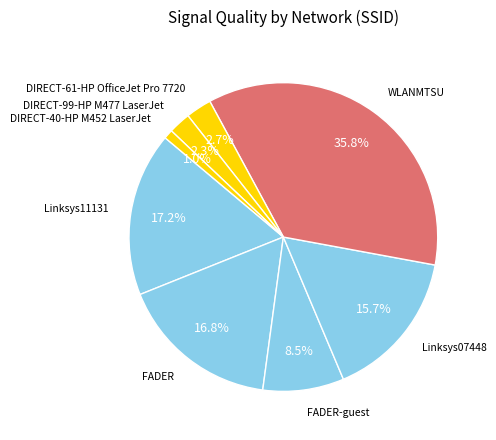

How many slices are in this pie chart?

8